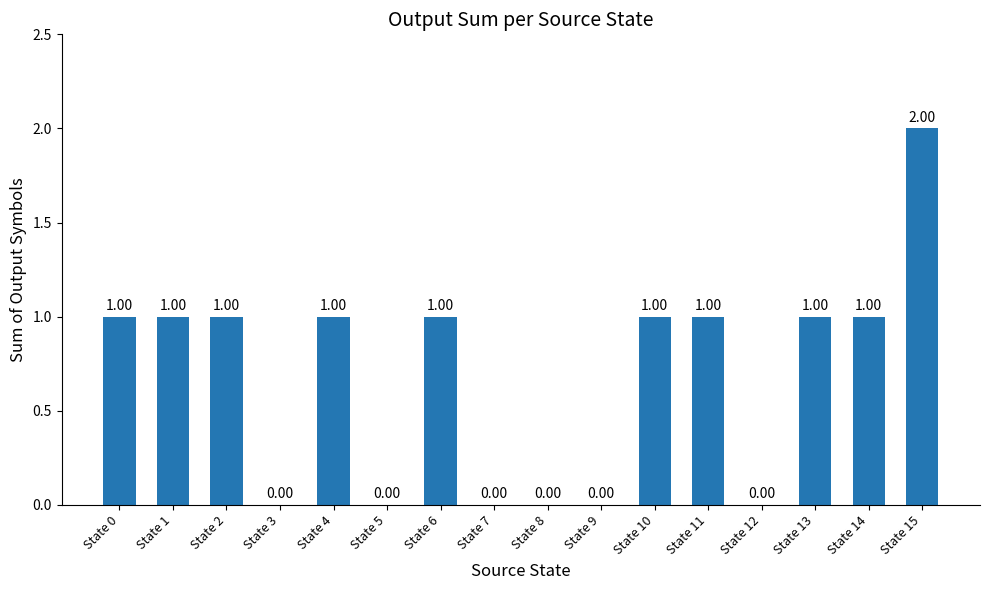

Reading right to left, list all the values displayed in this chart.

State 15=2	State 14=1	State 13=1	State 12=0	State 11=1	State 10=1	State 9=0	State 8=0	State 7=0	State 6=1	State 5=0	State 4=1	State 3=0	State 2=1	State 1=1	State 0=1